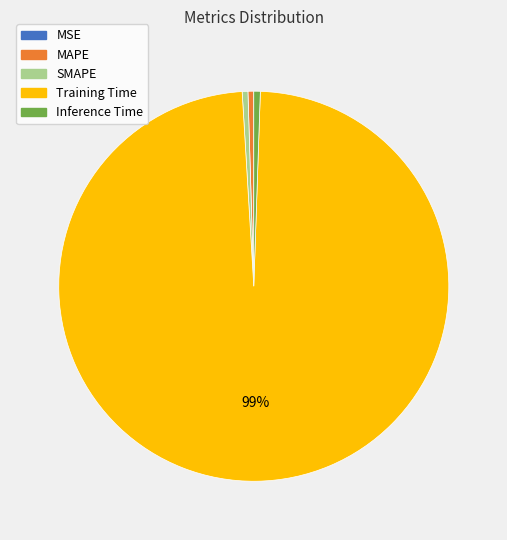

The SMAPE slice represents 0% of the pie. True or false?

True